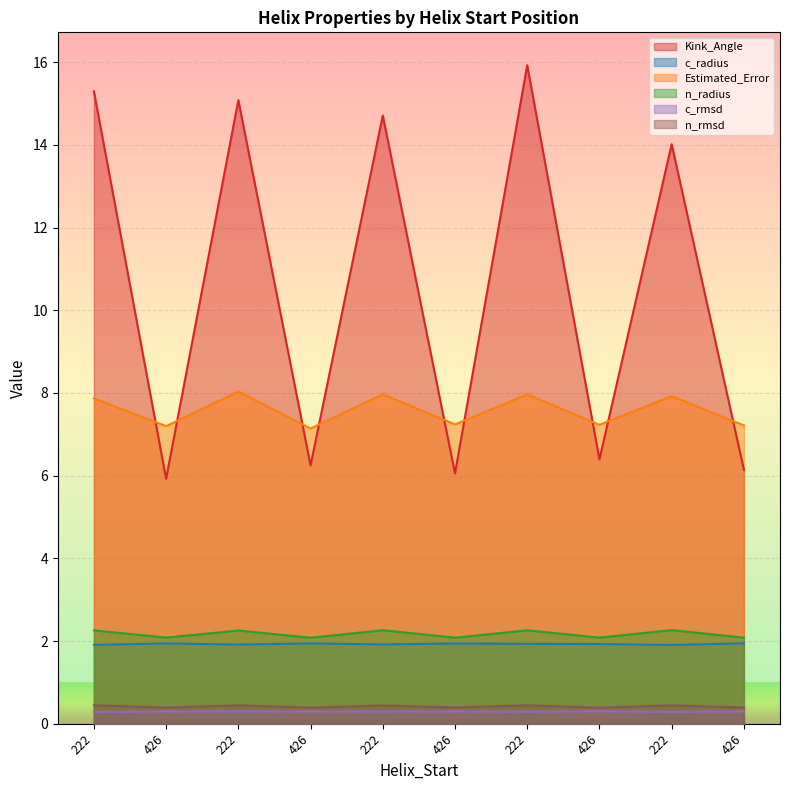

What is the difference between the Kink_Angle values at 426 and 222?

9.1